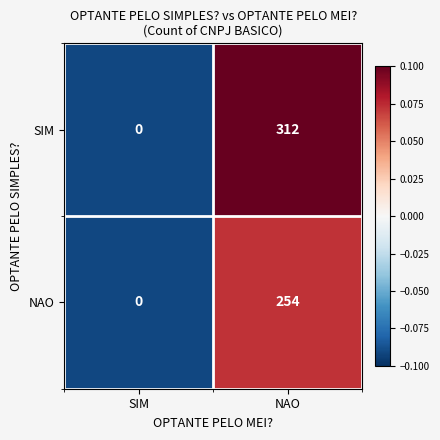

What is the maximum value for NAO?

254